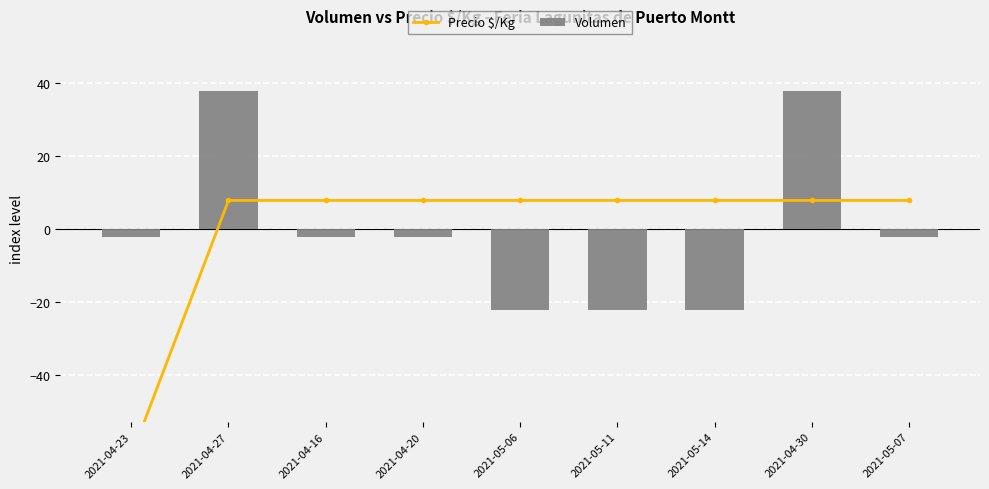

Rank the series at 2021-04-16 from highest to lowest value.

Precio $/Kg, Volumen